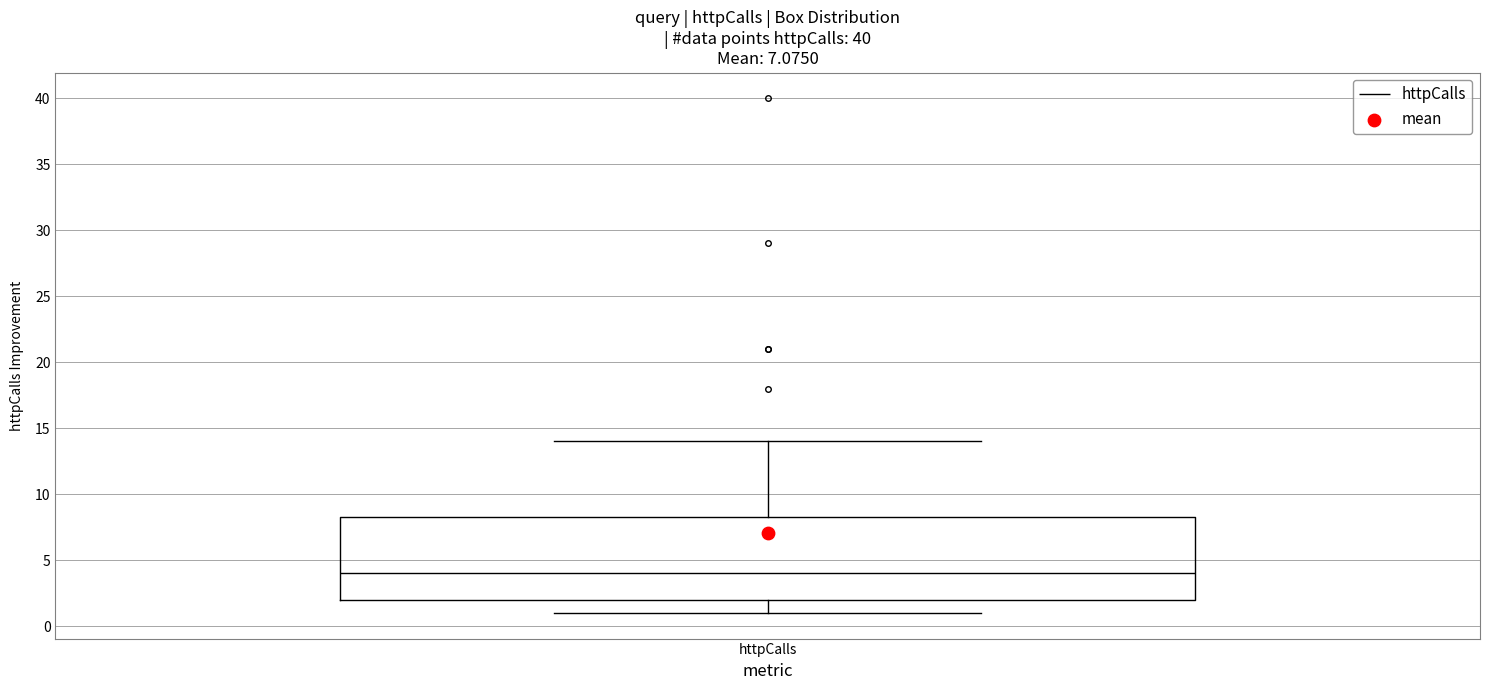

Read this box plot against the y-axis: the position of the median line, the range covered by the box, and the ends of both whiskers. The values are not printed on the chart, so give them approximately, as read against the axis.

median 4.0, box 2.0 to 8.5, whiskers 1.0 to 14.0